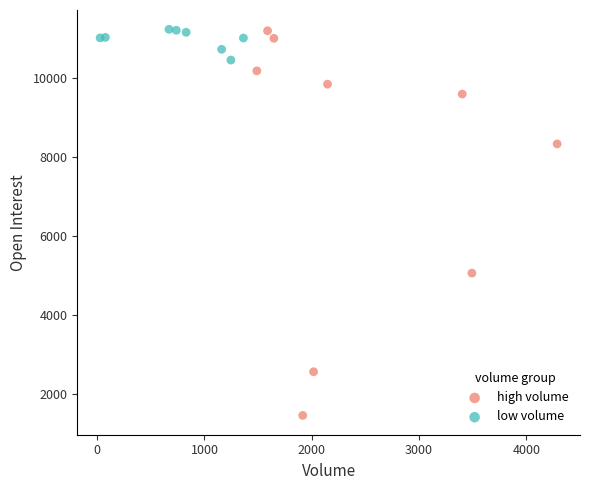

Which series contains the lowest Y value?

high volume